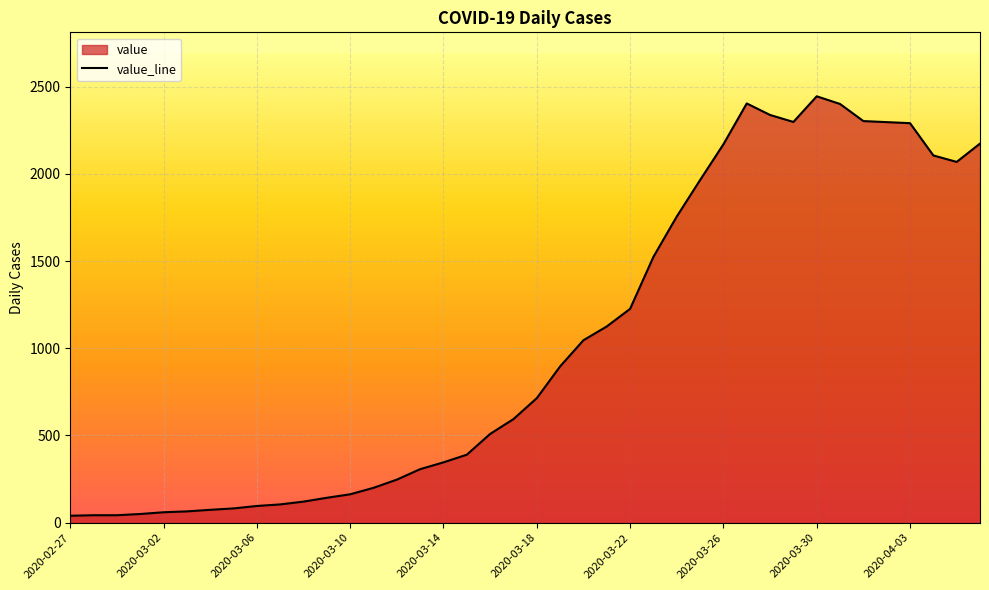

Between 2020-03-07 and 2020-03-02, which is larger?

2020-03-07